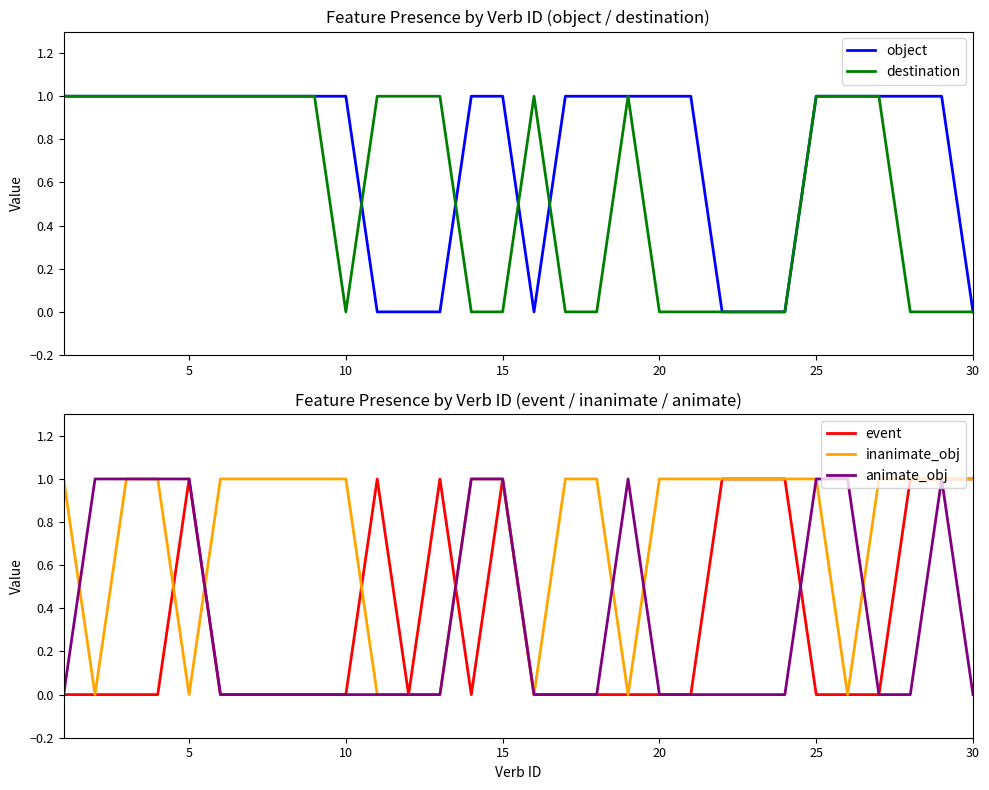

What are all the series names shown in the legend?

object, destination, event, inanimate_obj, animate_obj